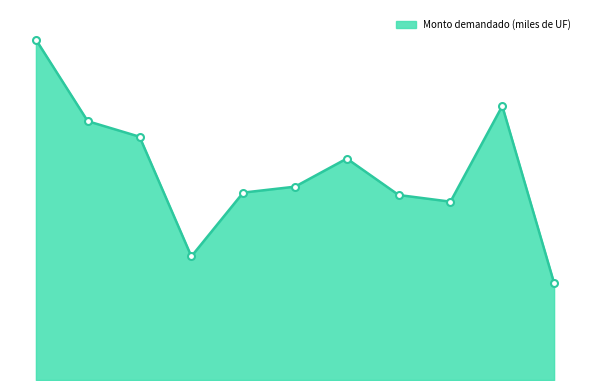

Does the chart display data point markers on the line(s)?

No